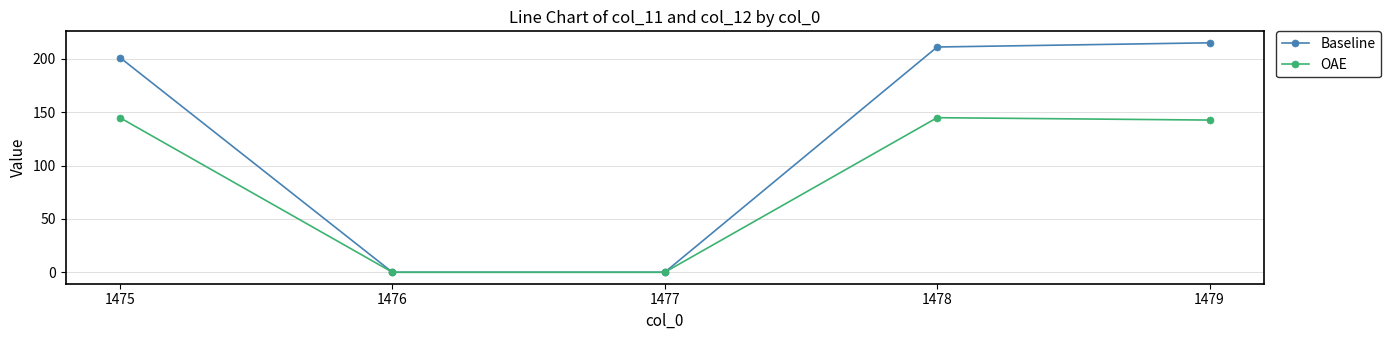

Where is Baseline nearest to the value 107?

1475